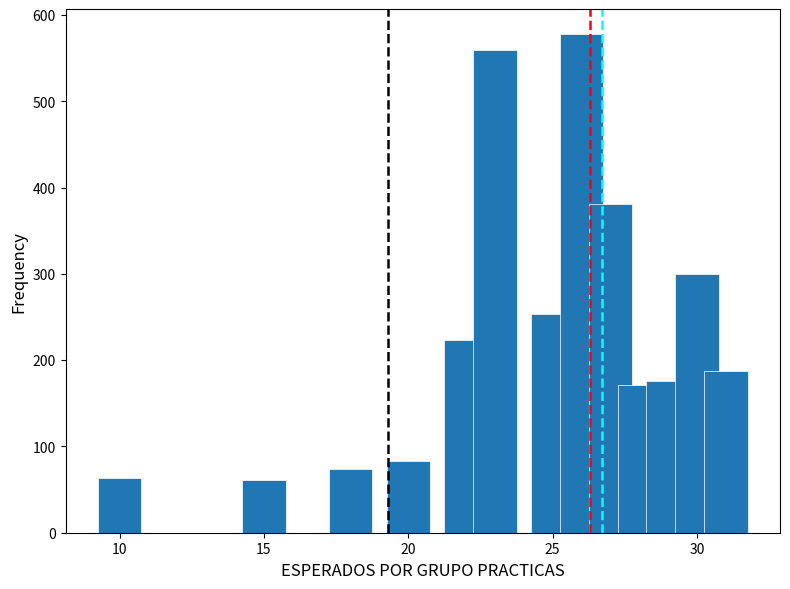

What is the smallest value displayed?

61